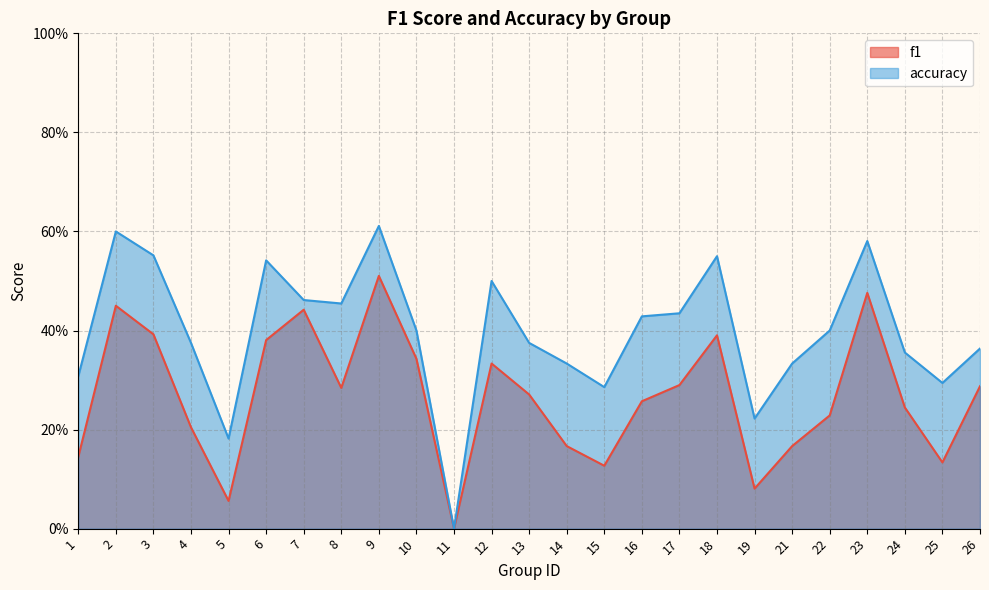

Reading right to left, extract all data points from this chart.

f1: 0.3	0.1	0.2	0.5	0.2	0.2	0.1	0.4	0.3	0.3	0.1	0.2	0.3	0.3	0.0	0.3	0.5	0.3	0.4	0.4	0.1	0.2	0.4	0.5	0.1
accuracy: 0.4	0.3	0.4	0.6	0.4	0.3	0.2	0.6	0.4	0.4	0.3	0.3	0.4	0.5	0.0	0.4	0.6	0.5	0.5	0.5	0.2	0.4	0.6	0.6	0.3